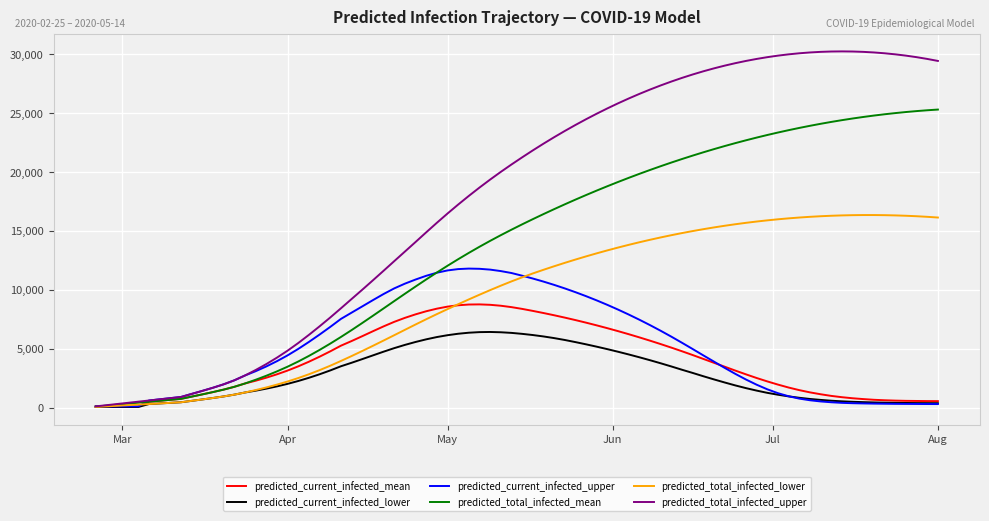

Rank the series by their maximum value, from lowest to highest.

predicted_current_infected_lower, predicted_current_infected_mean, predicted_current_infected_upper, predicted_total_infected_lower, predicted_total_infected_mean, predicted_total_infected_upper